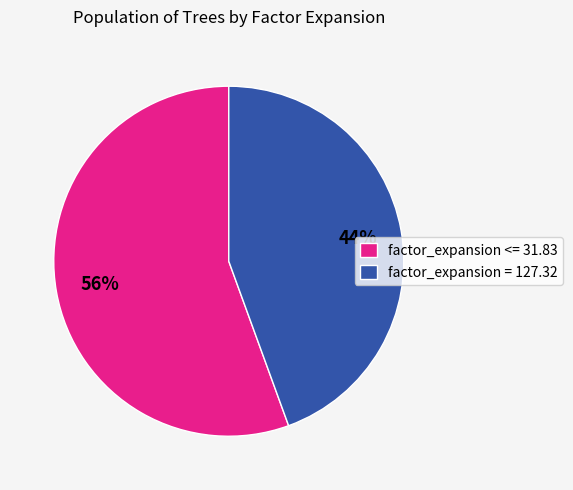

To the nearest percent, what percentage of the pie is factor_expansion <= 31.83?

56%